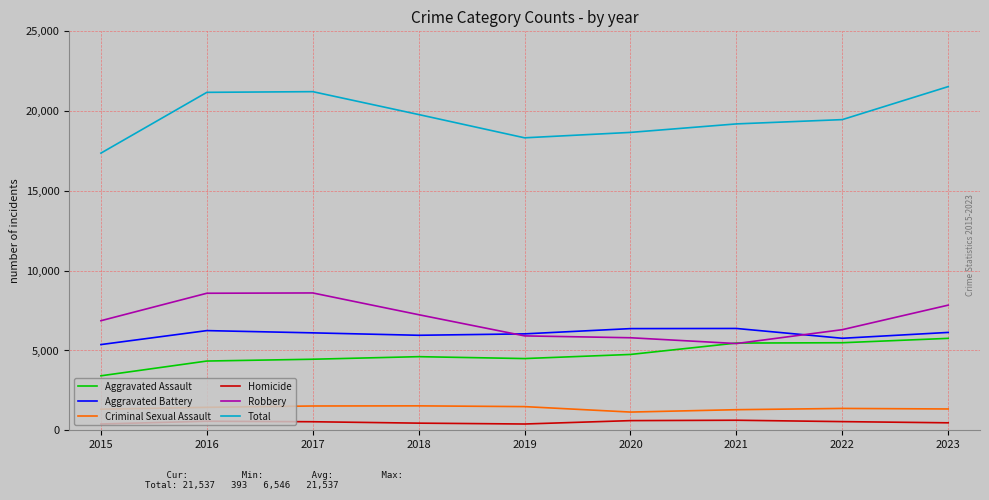

Which series has the widest spread of values?

Total